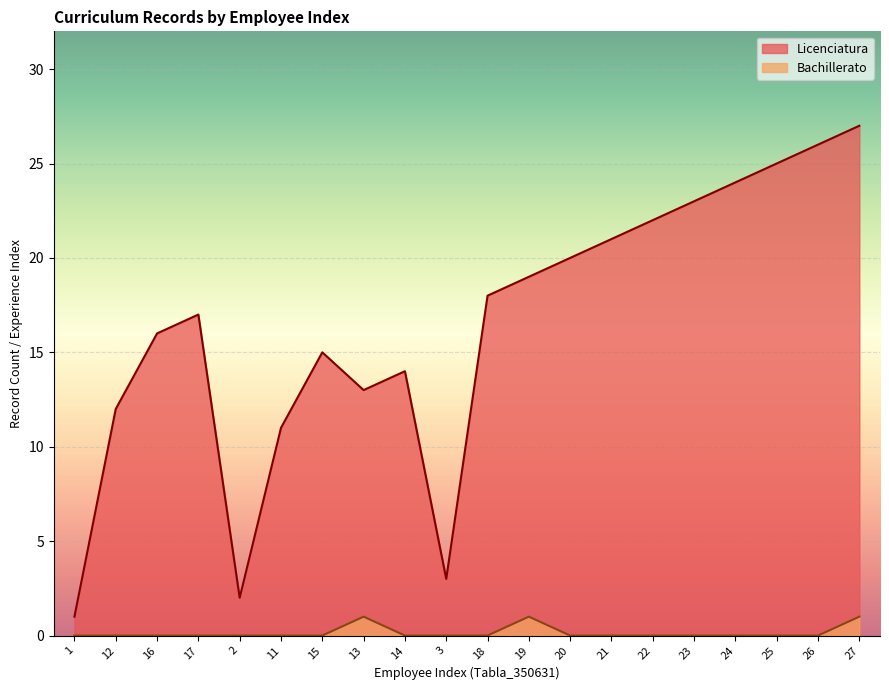

How many lines are shown in the chart?

2